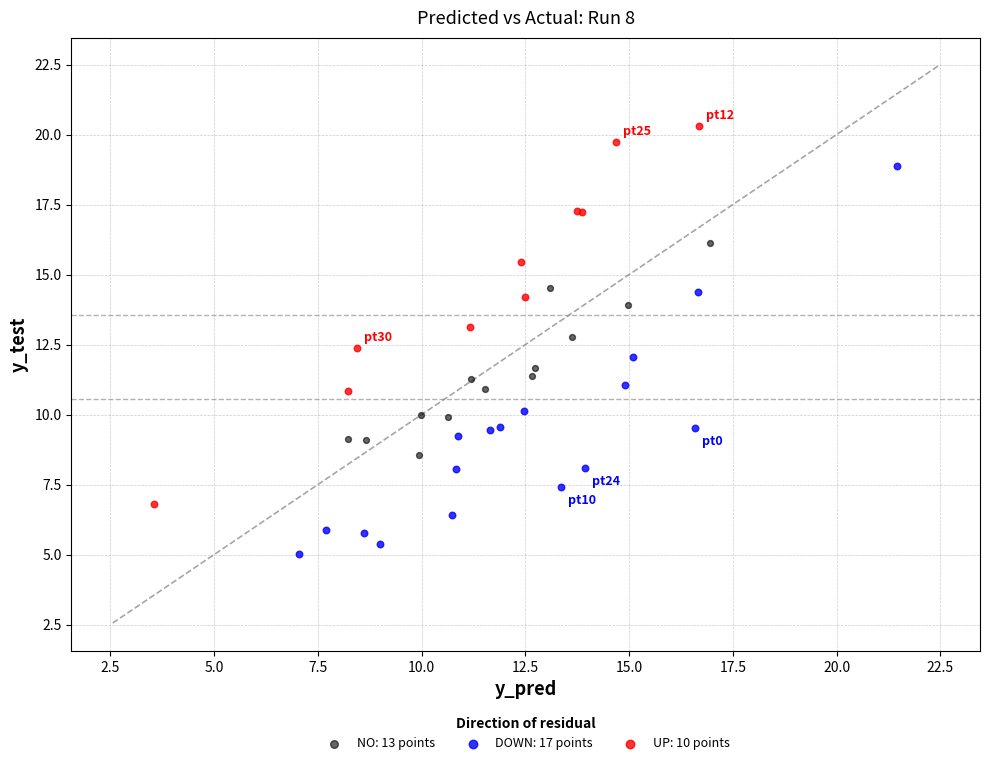

Which series has the widest spread of Y values?

DOWN: 17 points